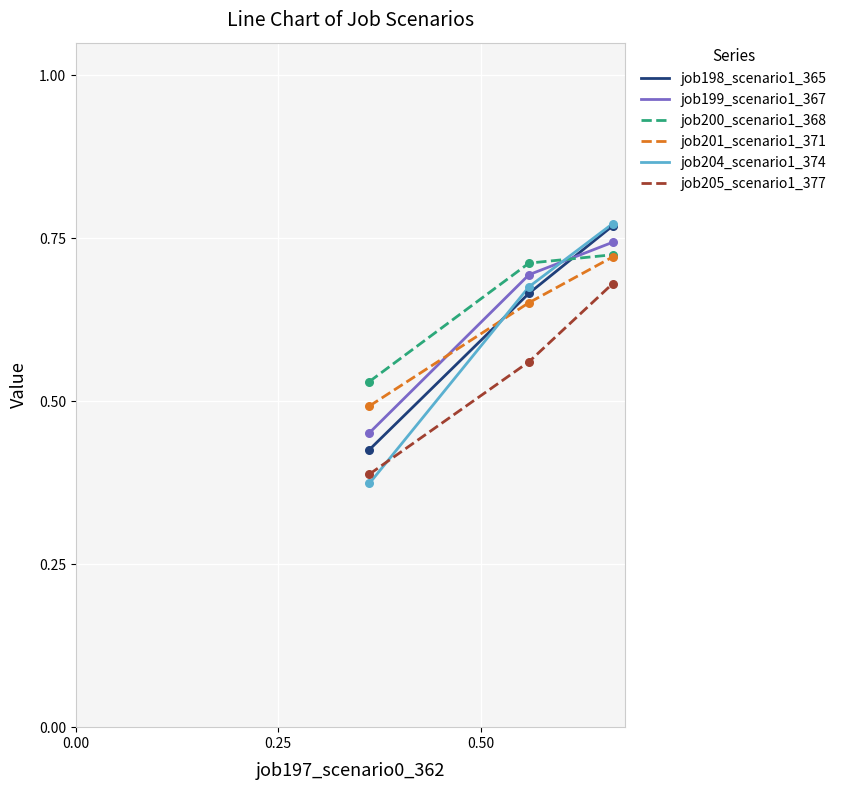

What are all the series names shown in the legend?

job198_scenario1_365, job199_scenario1_367, job200_scenario1_368, job201_scenario1_371, job204_scenario1_374, job205_scenario1_377